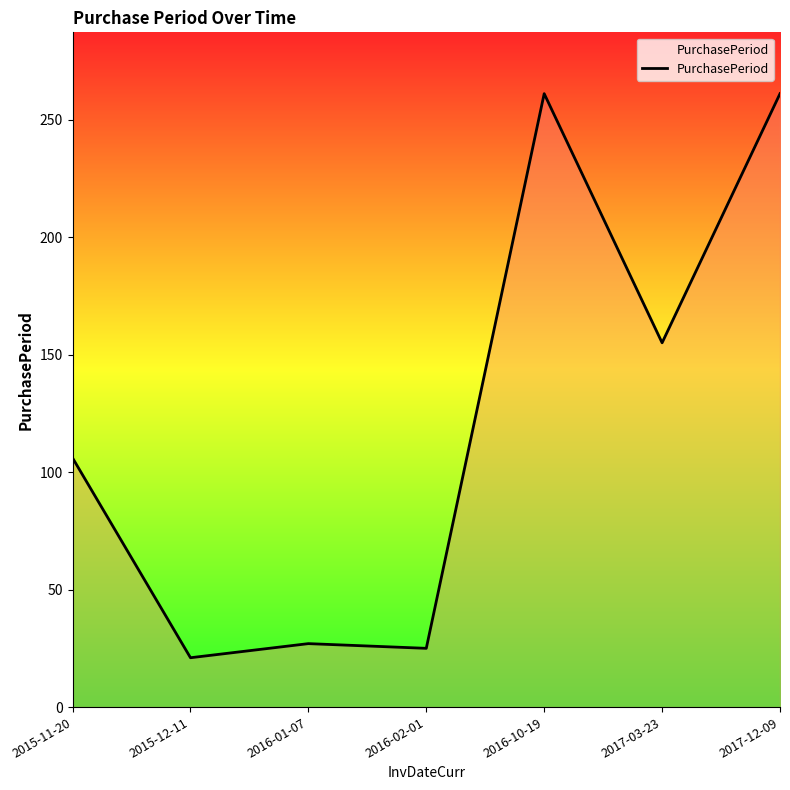

True or false: the data shows 129 at 2017-12-09.

False